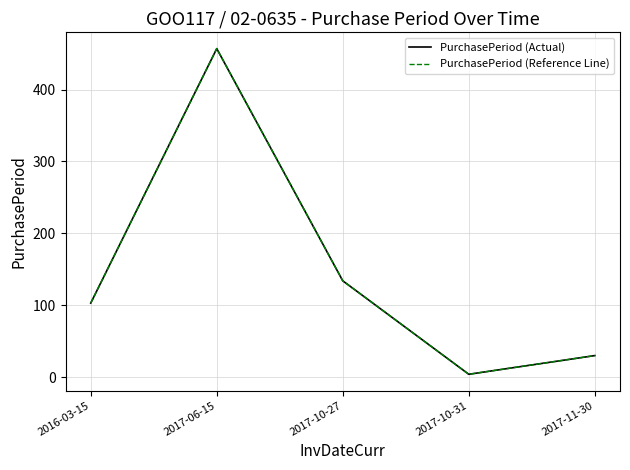

How many lines are shown in the chart?

2